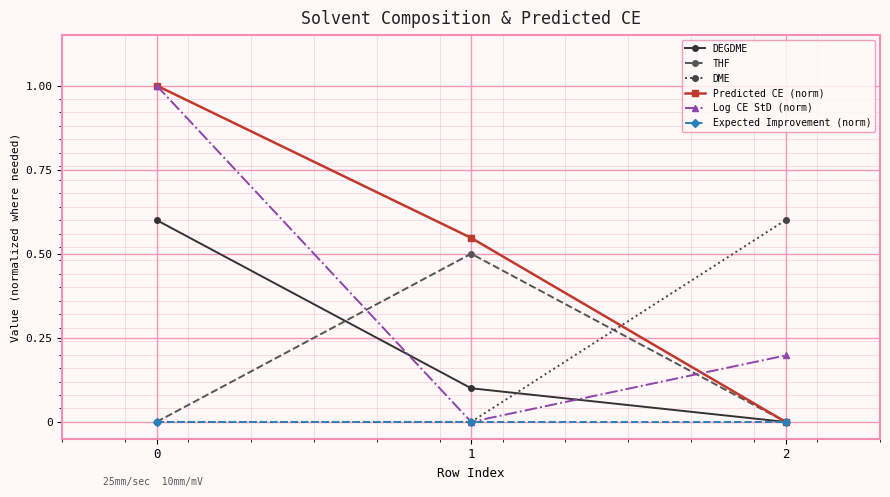

At how many categories does at least one series exceed 0?

3